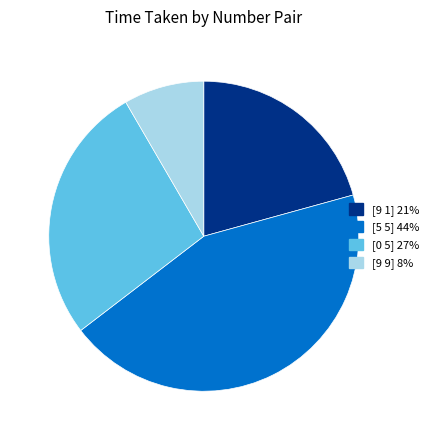

True or false: [0 5] accounts for 27% of the total.

True